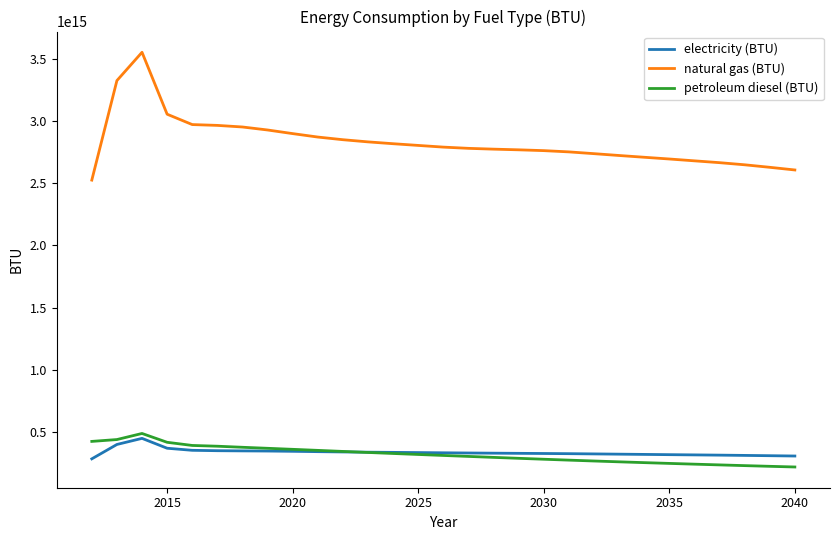

Which series has the largest range (max minus min)?

natural gas (BTU)